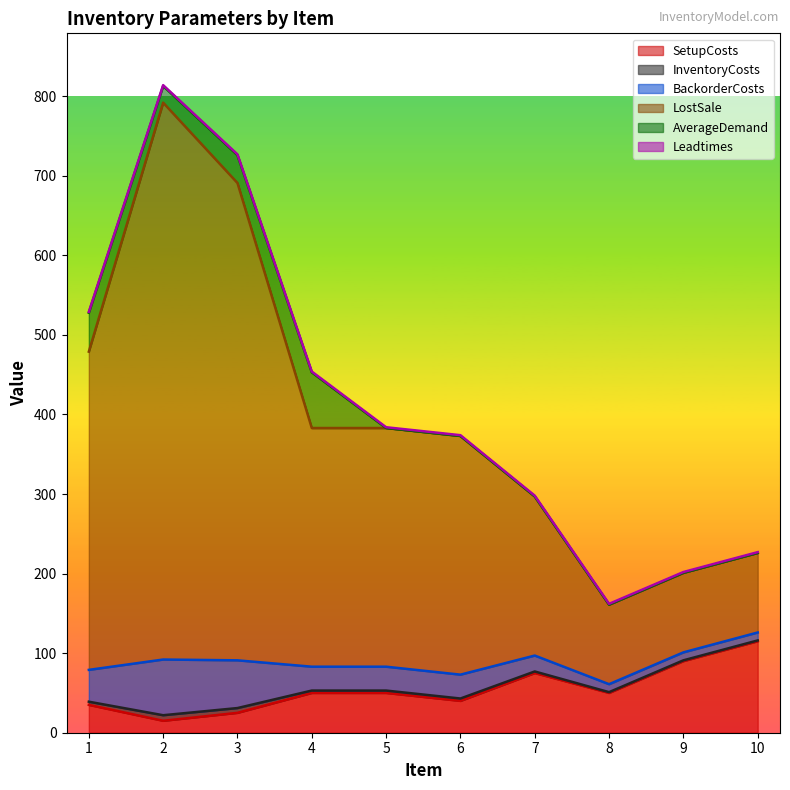

What is the smallest value displayed?

15